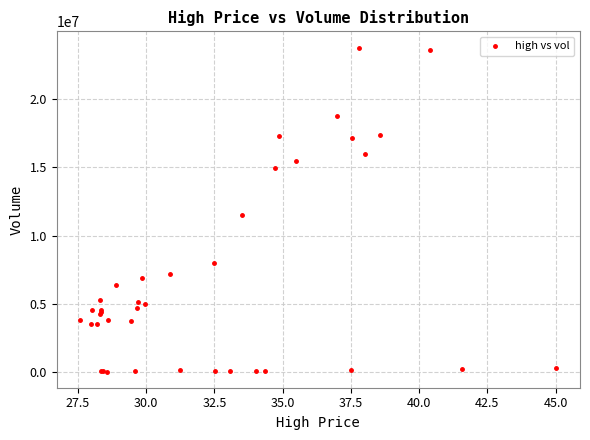

What Y value in the scatter plot is closest to 11904142?

11497188